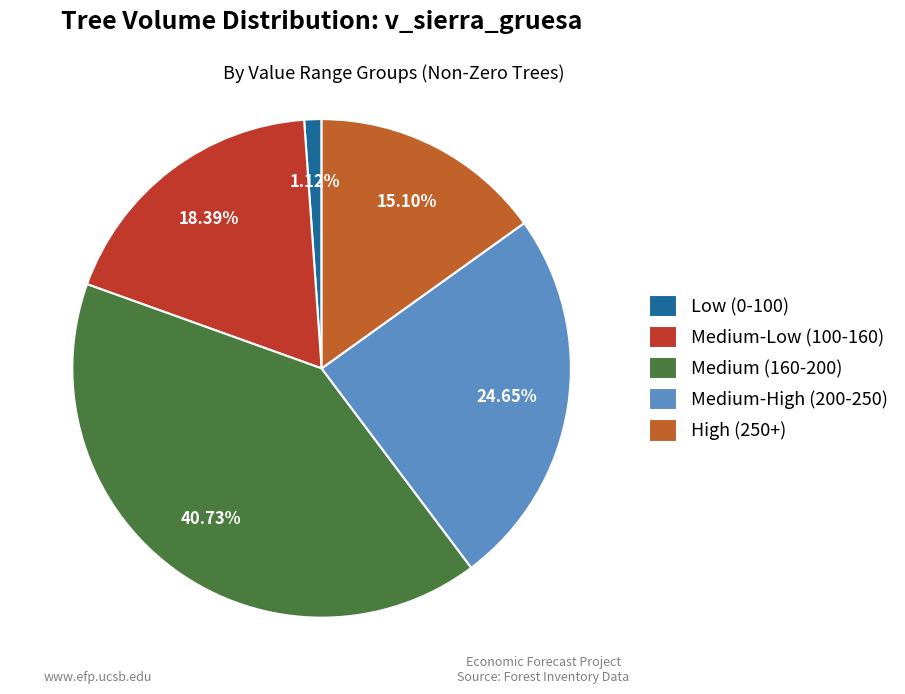

Does any single category account for the majority?

No